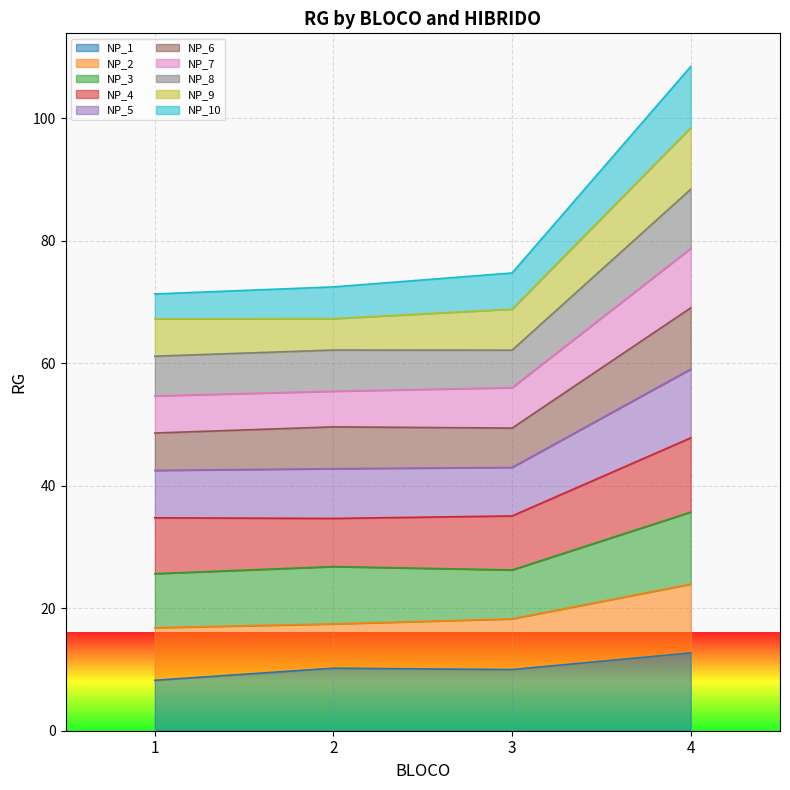

What is the spread (max minus min) of values at 2?

62.2